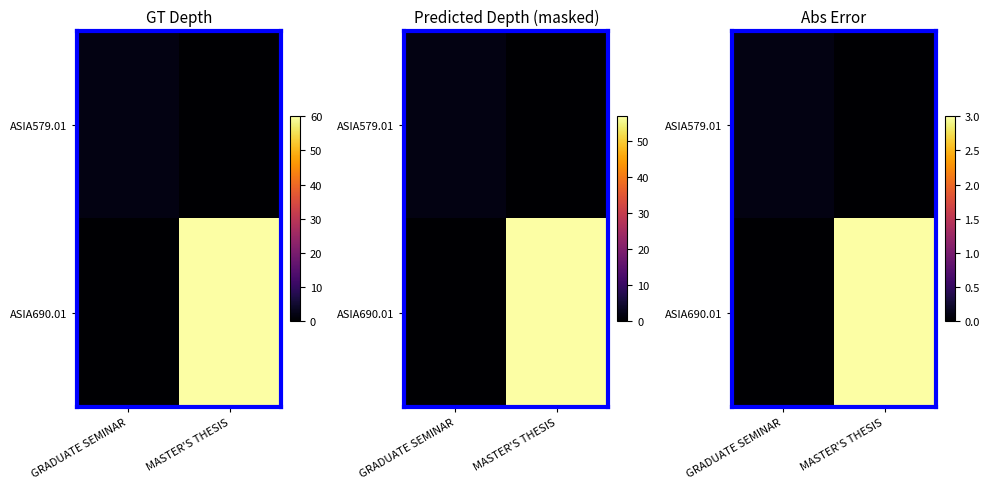

What is the difference between the ASIA579.01 values at MASTER'S THESIS and GRADUATE SEMINAR?

0.1